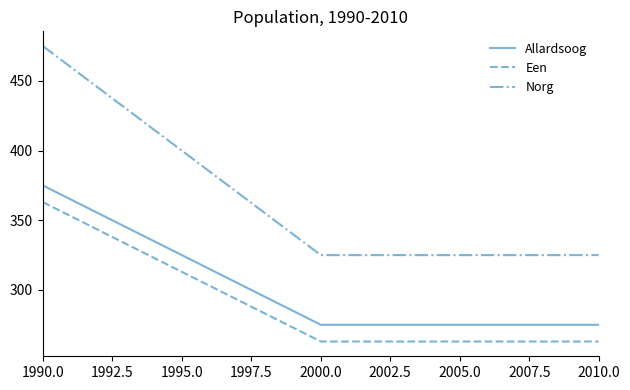

Which series has the largest total across all categories?

Norg